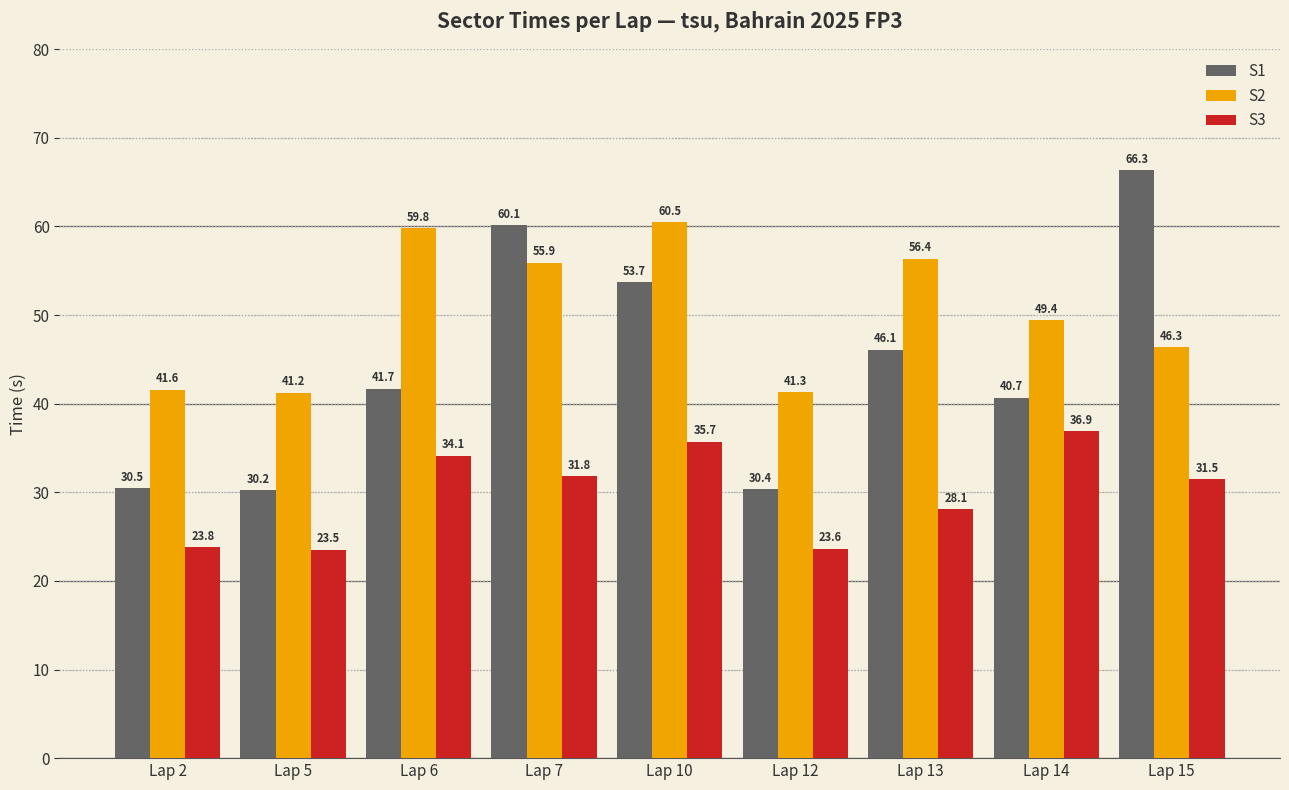

Rank the series by their average value, from lowest to highest.

S3, S1, S2